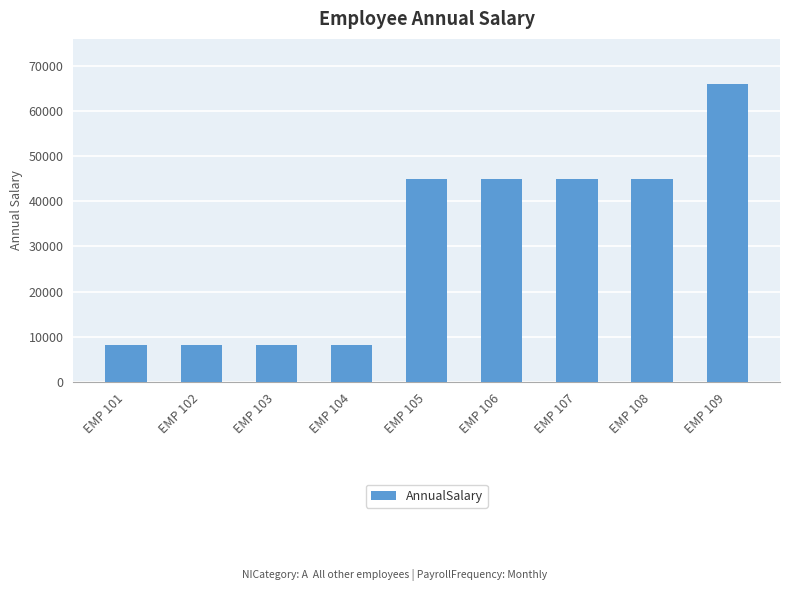

Which category has the highest value across all series?

EMP 109